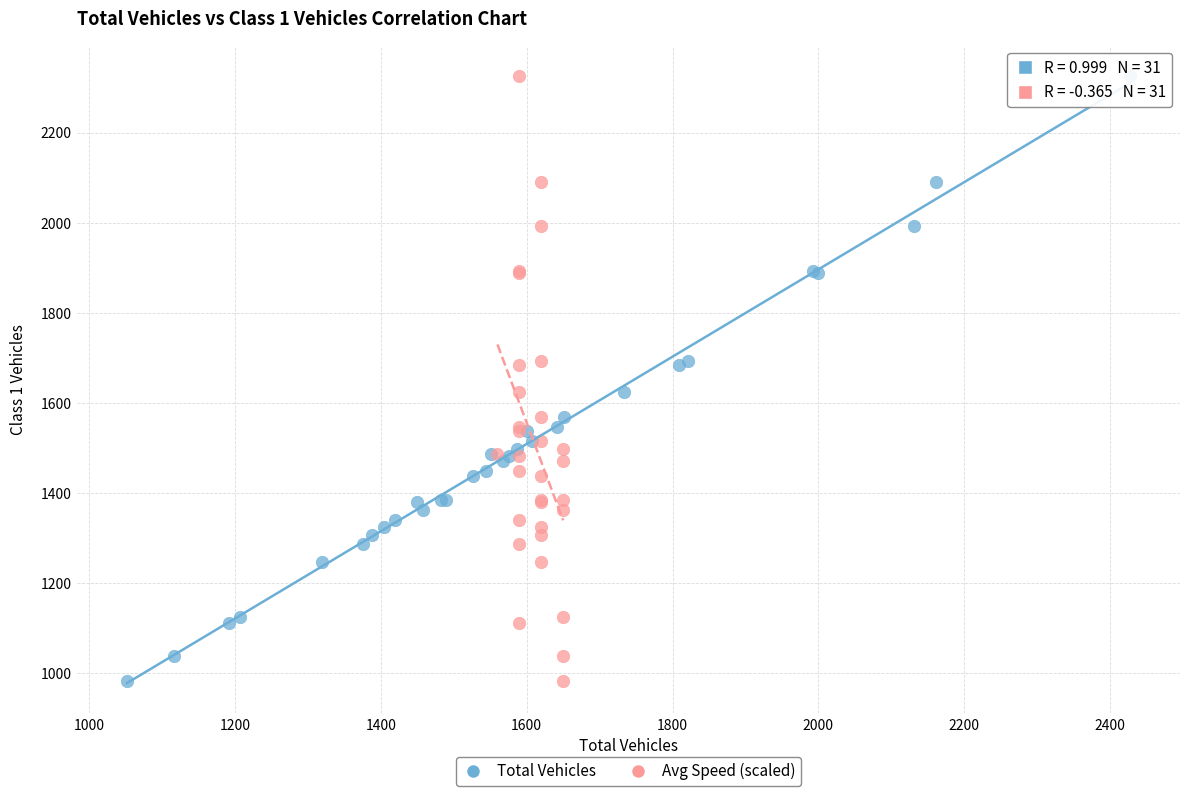

What are all the series names shown in the legend?

Total Vehicles, Avg Speed (scaled)